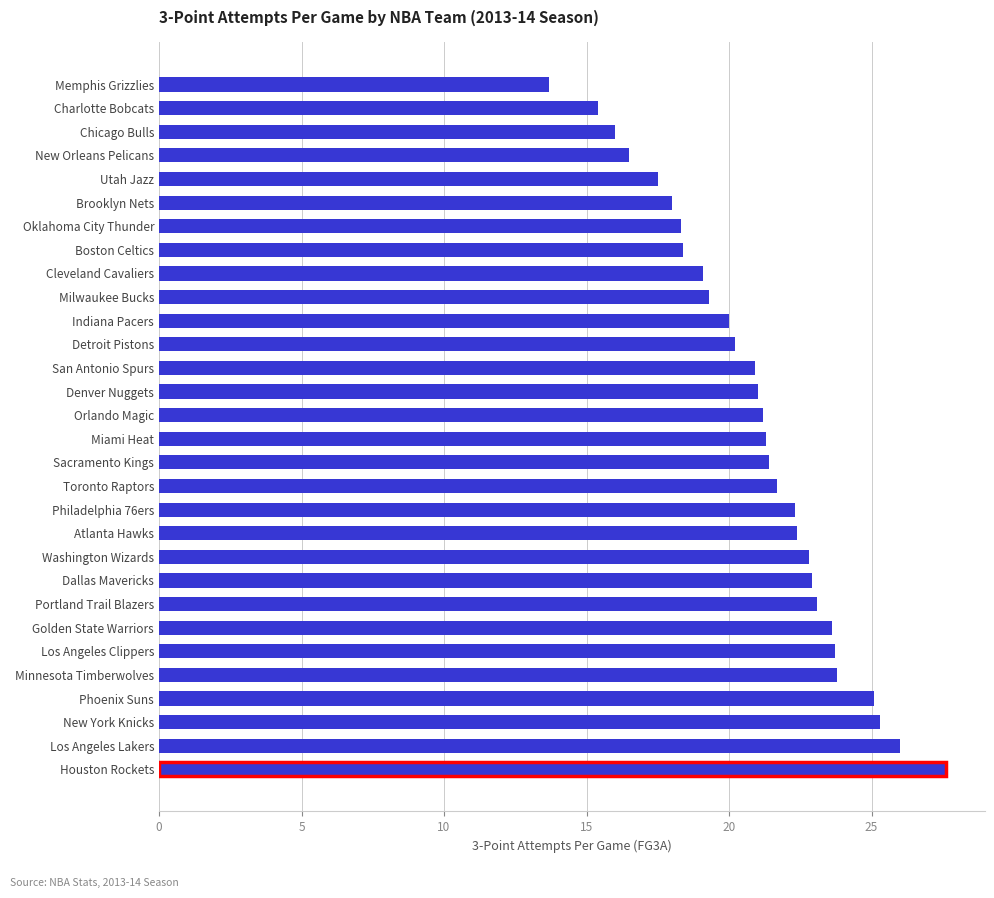

What is the change in value from Indiana Pacers to Milwaukee Bucks?

-0.7